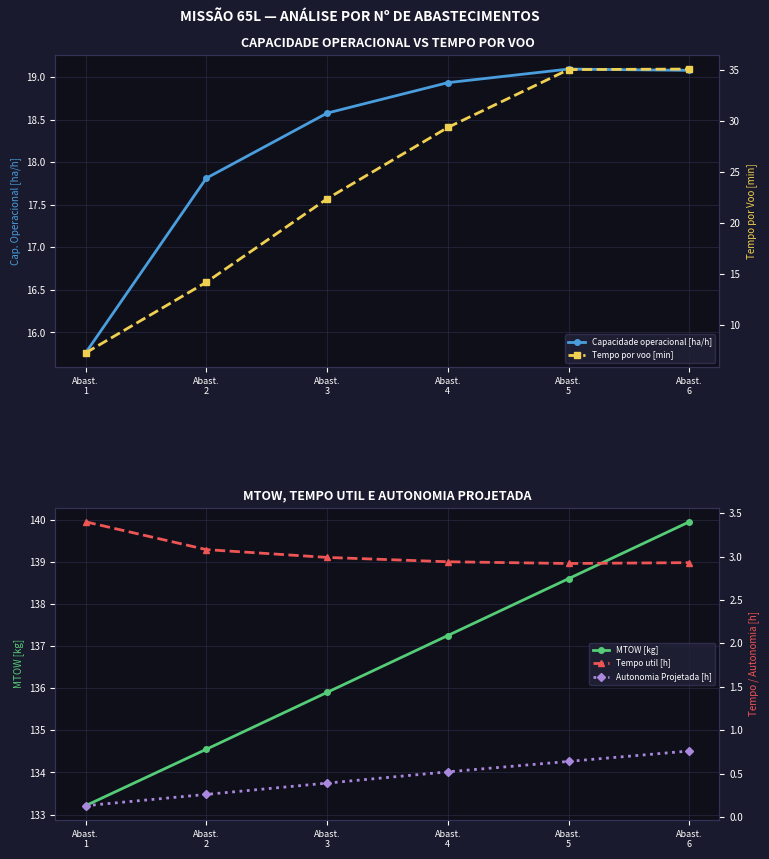

What are all the series names shown in the legend?

Capacidade operacional [ha/h], Tempo por voo [min], MTOW [kg], Tempo util [h], Autonomia Projetada [h]